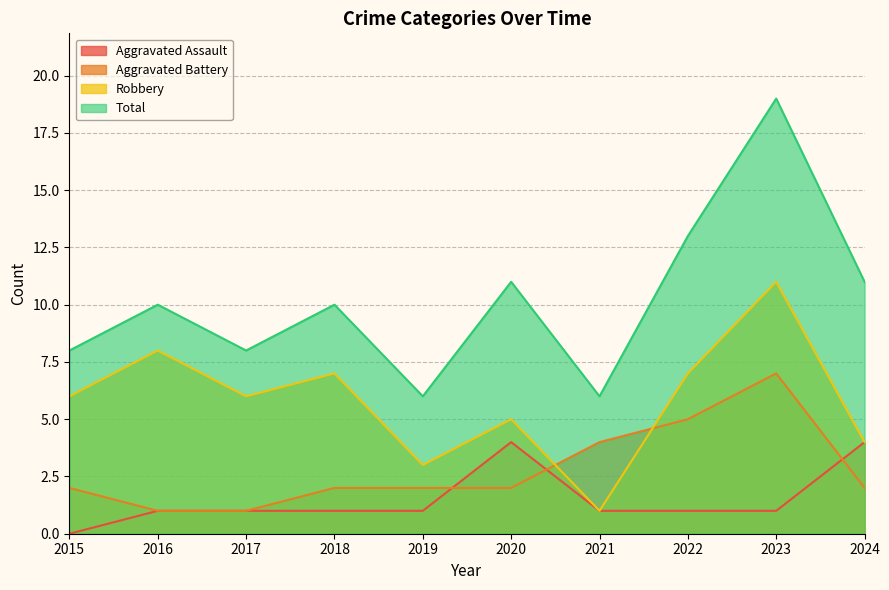

True or false: Aggravated Battery and Total intersect in this chart.

False